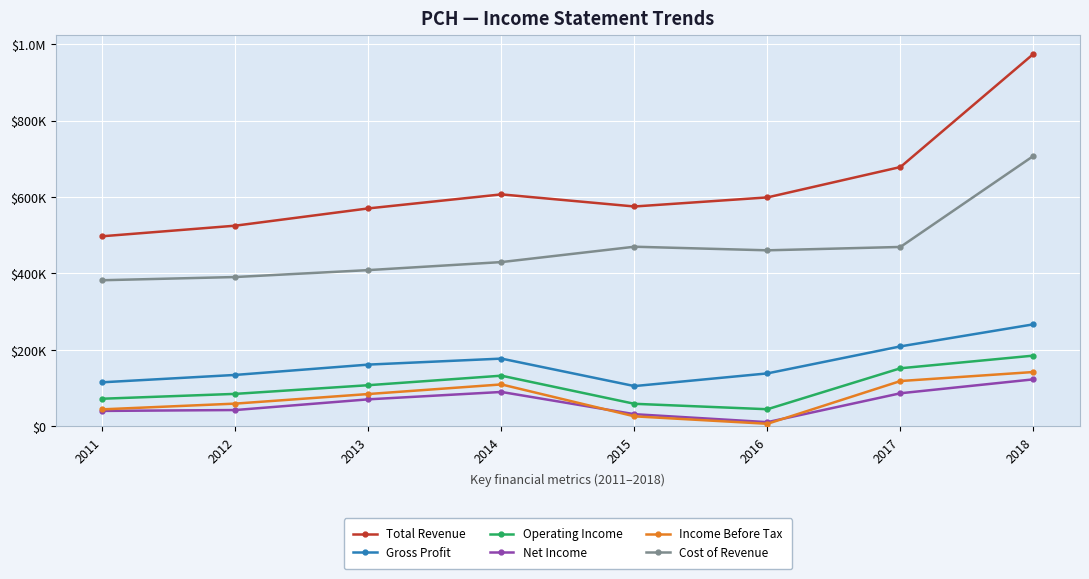

How many data points in Gross Profit are less than 161500?

4